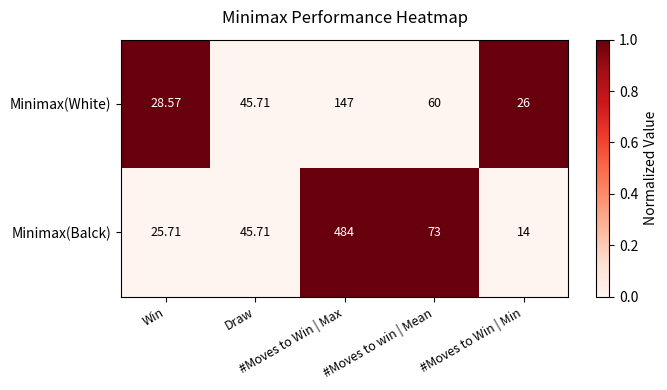

List the series in order of their peak value, lowest first.

Minimax(White), Minimax(Balck)